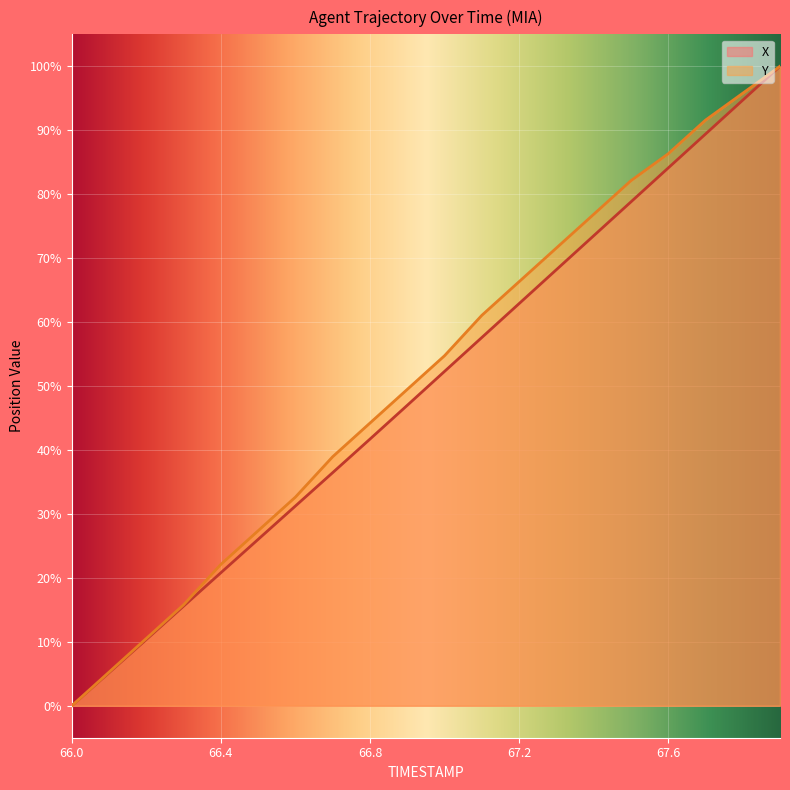

Where is Y nearest to the value 50?

66.9